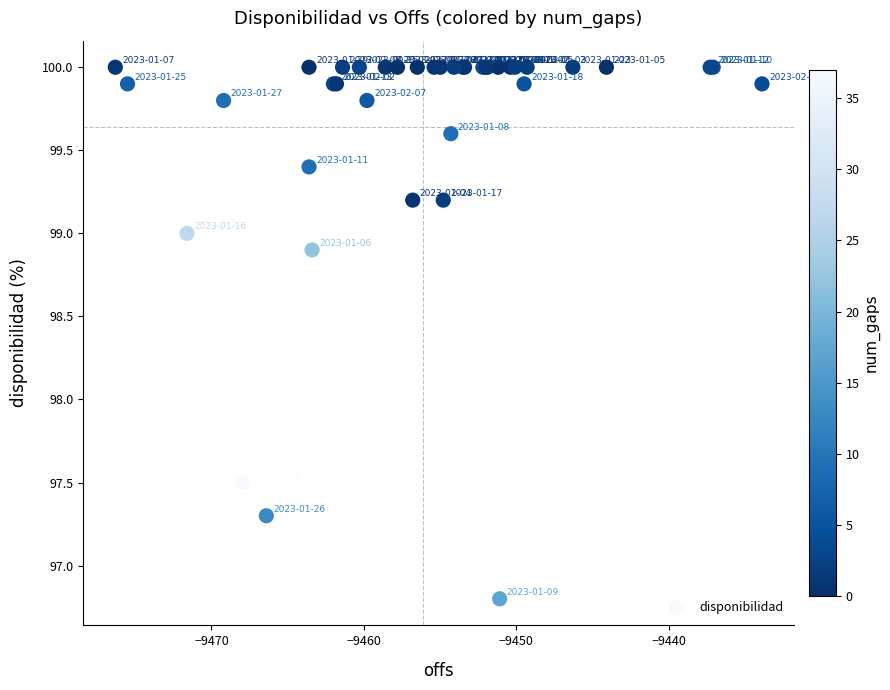

What Y value in the scatter plot is closest to 98?

97.5